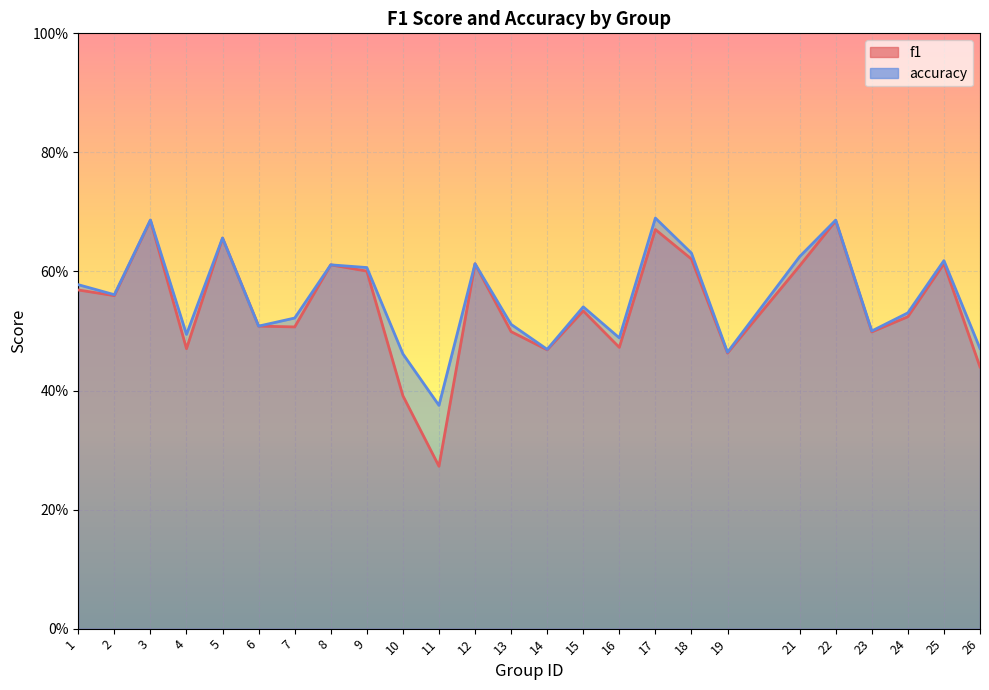

True or false: accuracy has more than 1 points higher than both neighbors.

True